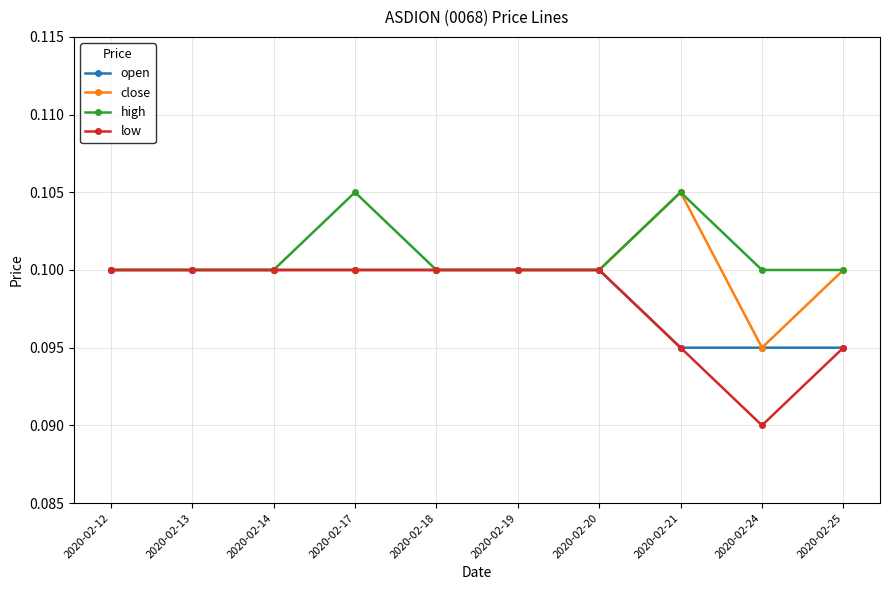

Is this an area chart (filled region under the line)?

No